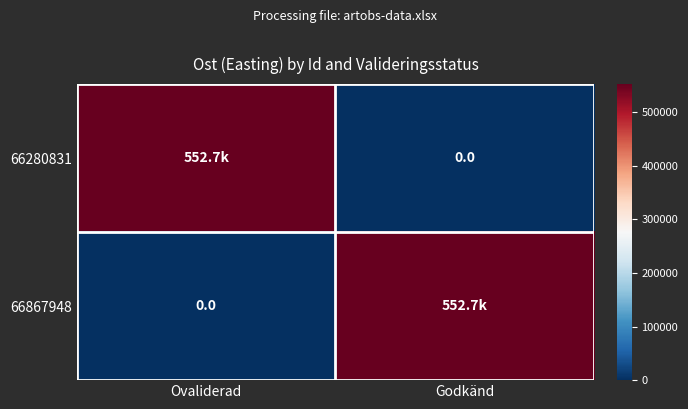

Which series changed the most between Ovaliderad and Godkänd?

66867948